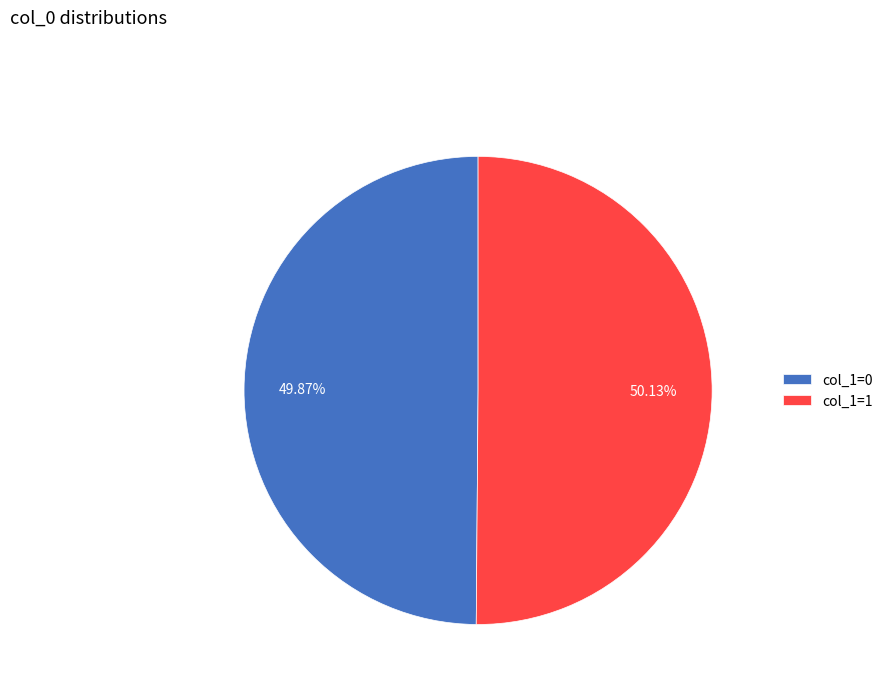

Is there any slice that represents more than half of the pie?

Yes